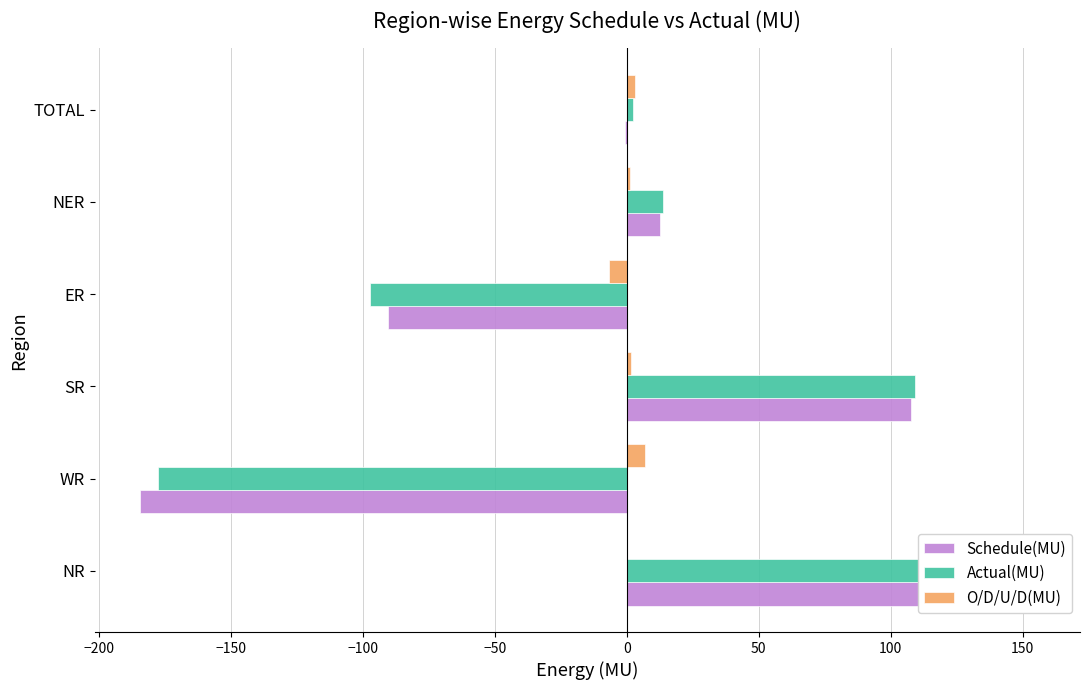

How many bars are there in each group?

3